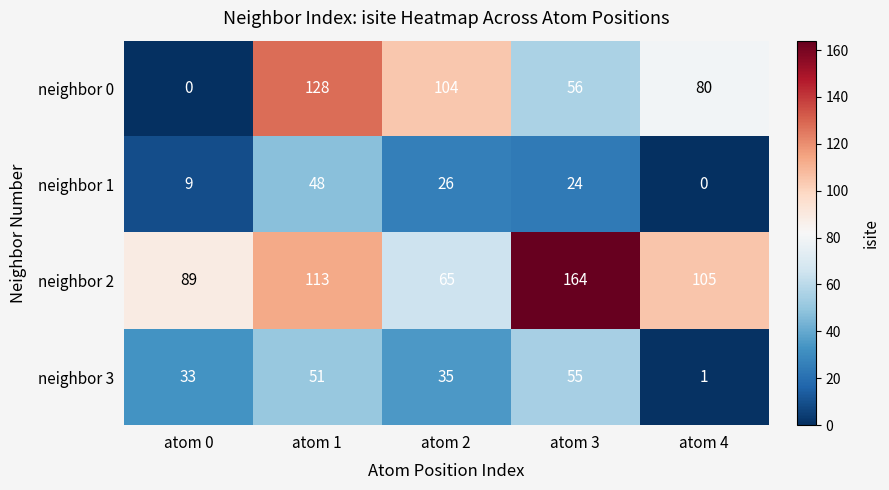

How many distinct data groups are displayed?

4